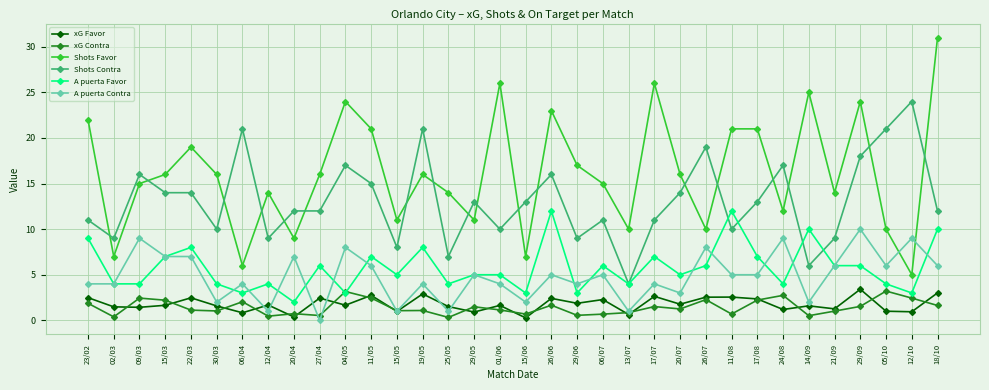

Which series has the largest range (max minus min)?

Shots Favor